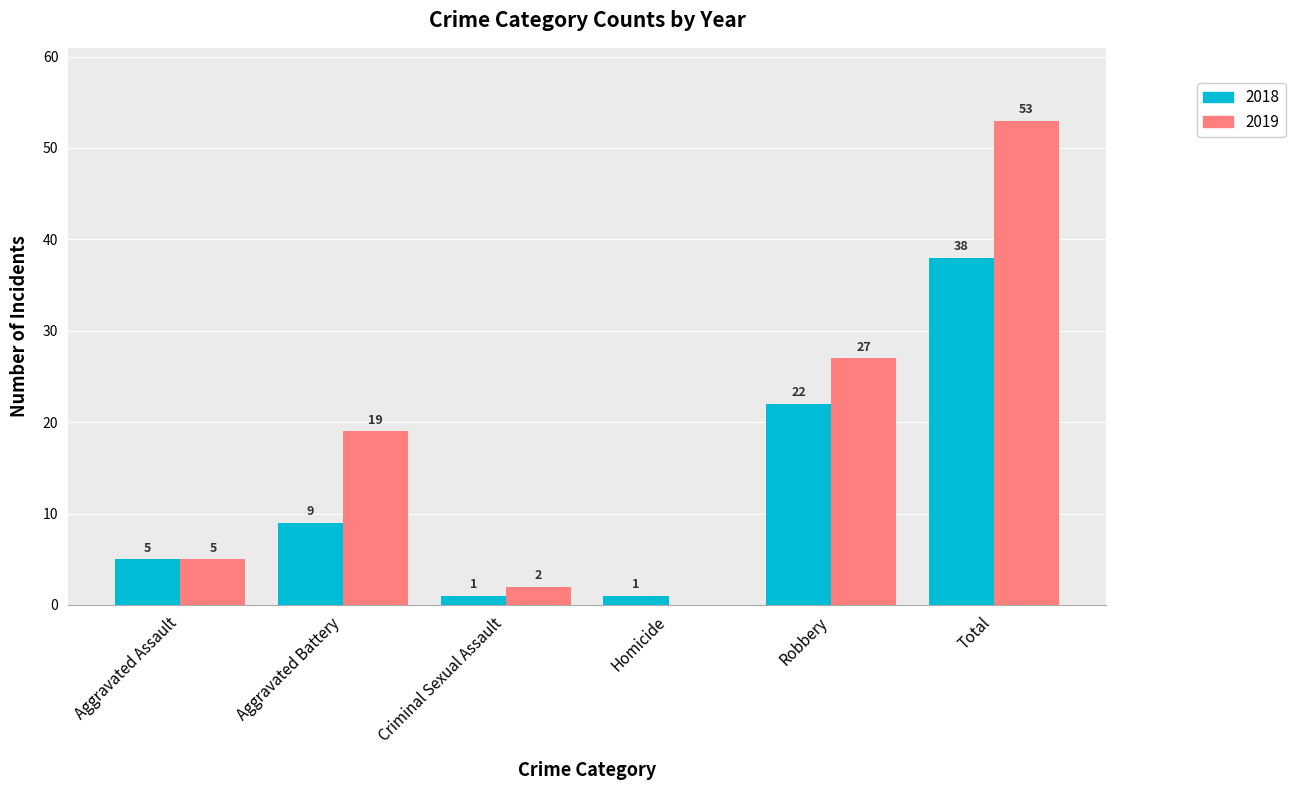

At which category is the sum across all series the highest?

Total